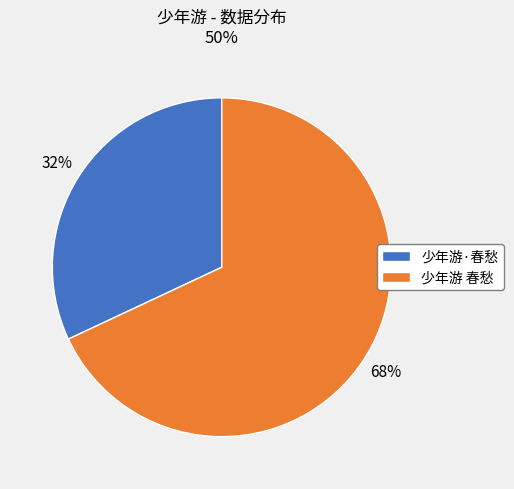

Combined, do 少年游·春愁 and 少年游 春愁 account for over 50%?

Yes